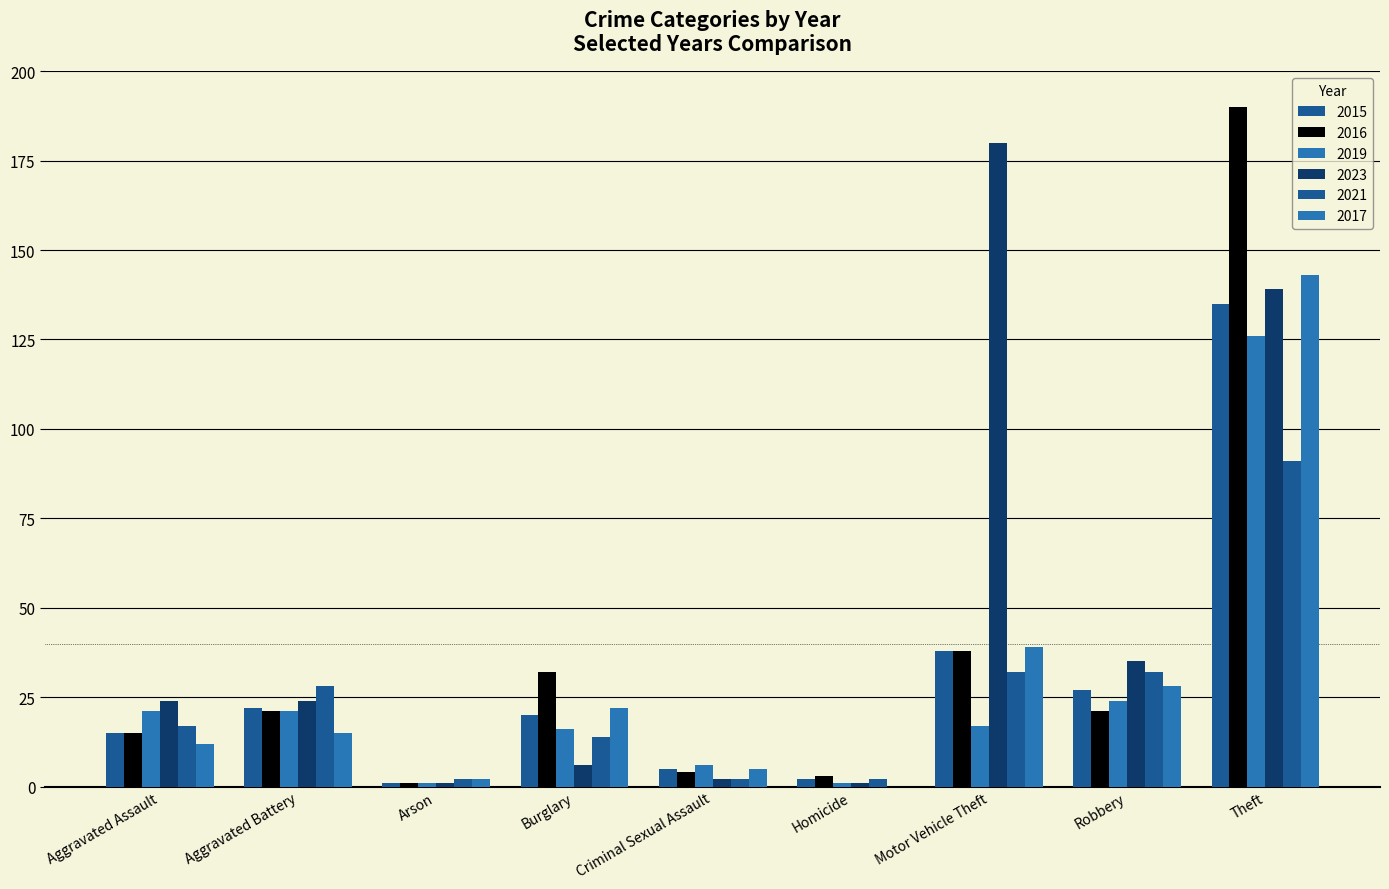

Where is 2015 nearest to the value 68?

Motor Vehicle Theft